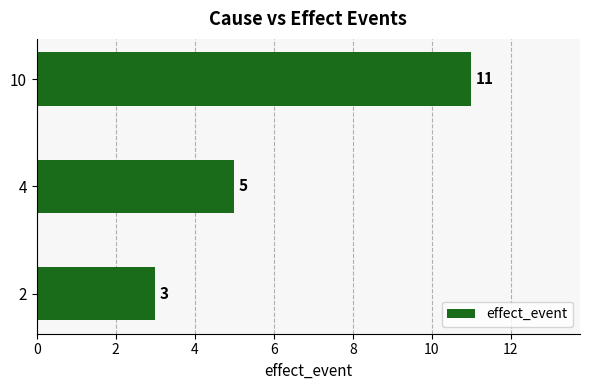

At which category does the chart reach its peak across all series?

10